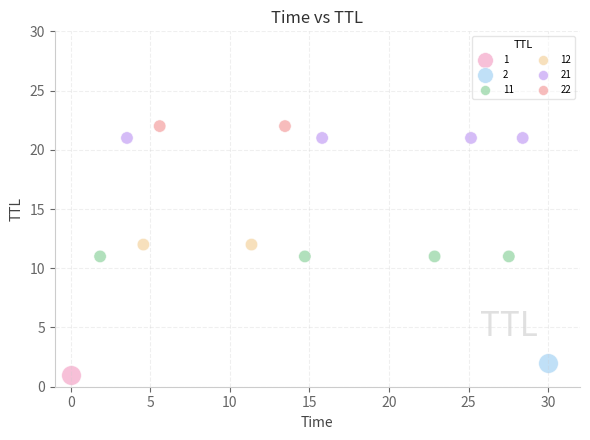

What are all the series names shown in the legend?

1, 2, 11, 12, 21, 22